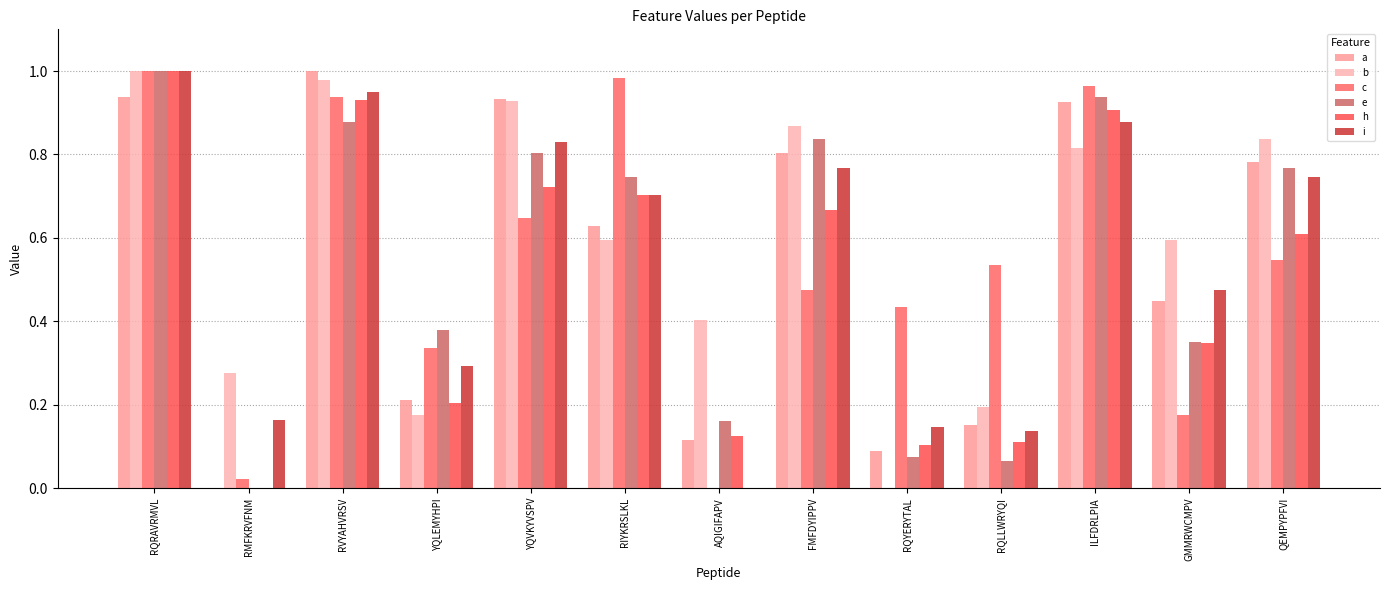

The c series shows 0.3 at YQLEMYHPI. True or false?

True